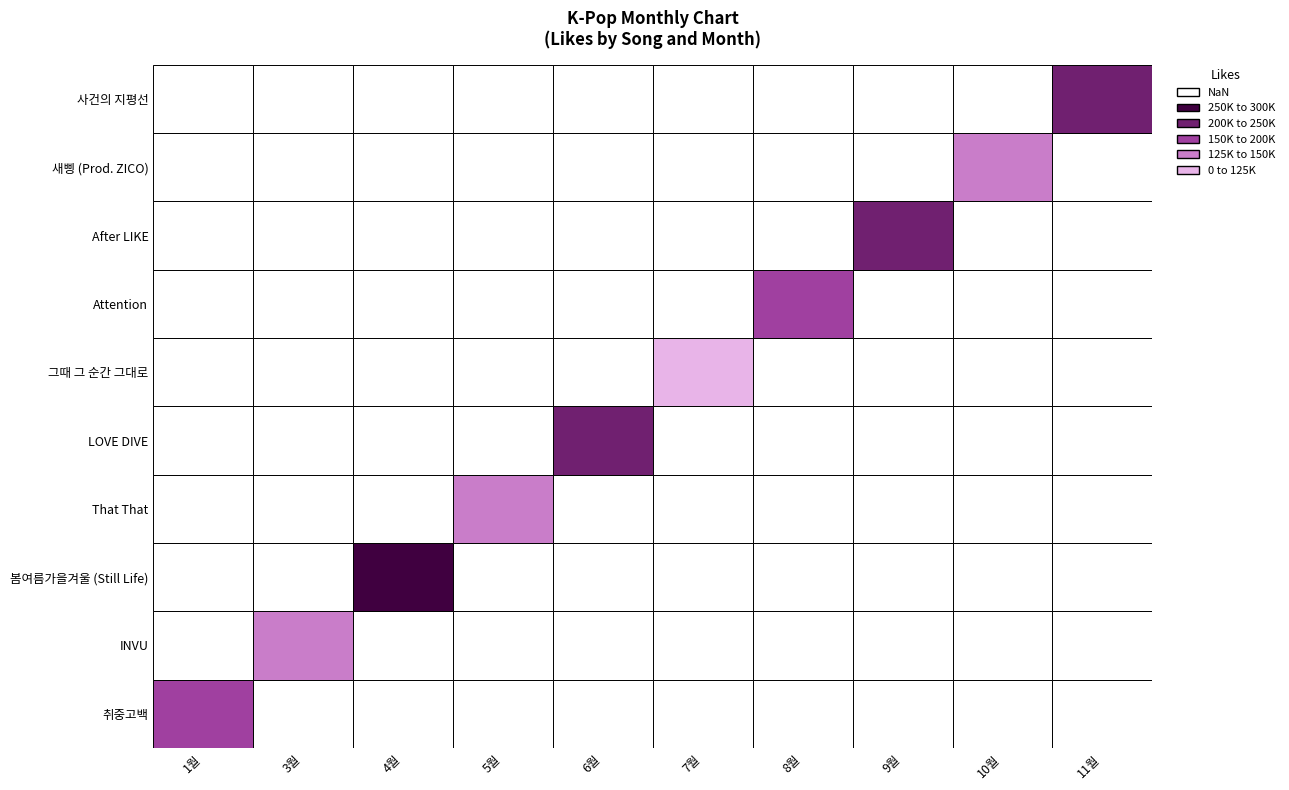

Reading left to right, list all the values displayed in this chart.

153424	132637	288255	127753	219102	122360	190388	205693	135429	241217